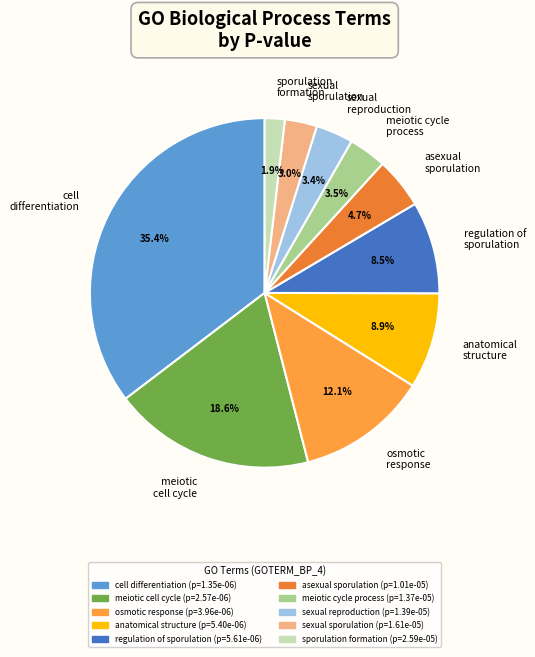

Which category has the biggest portion of the pie?

cell differentiation